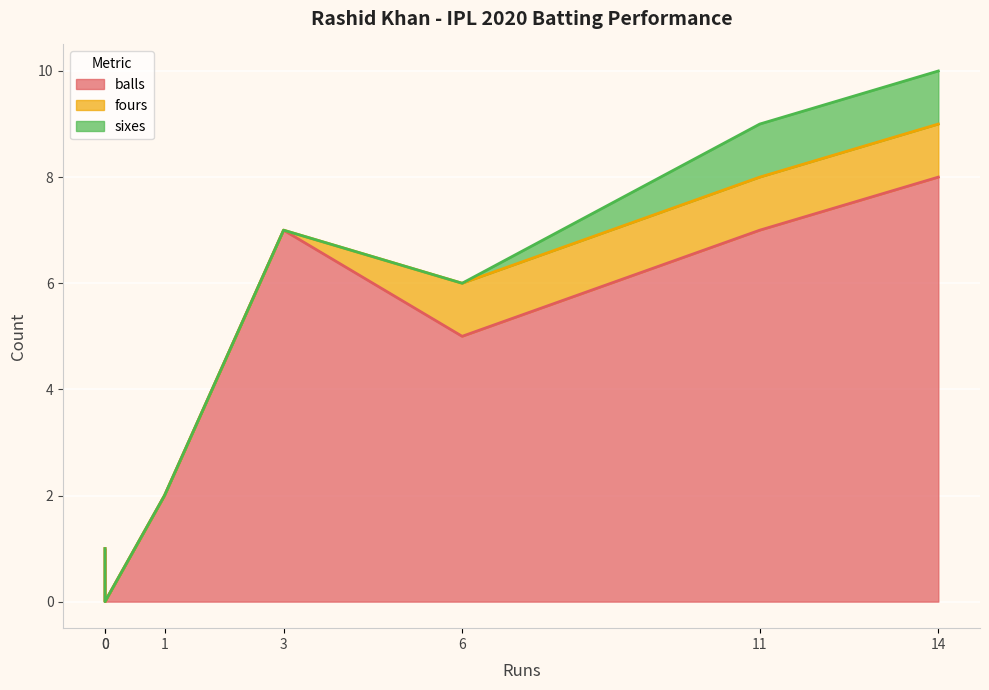

How many lines are shown in the chart?

3